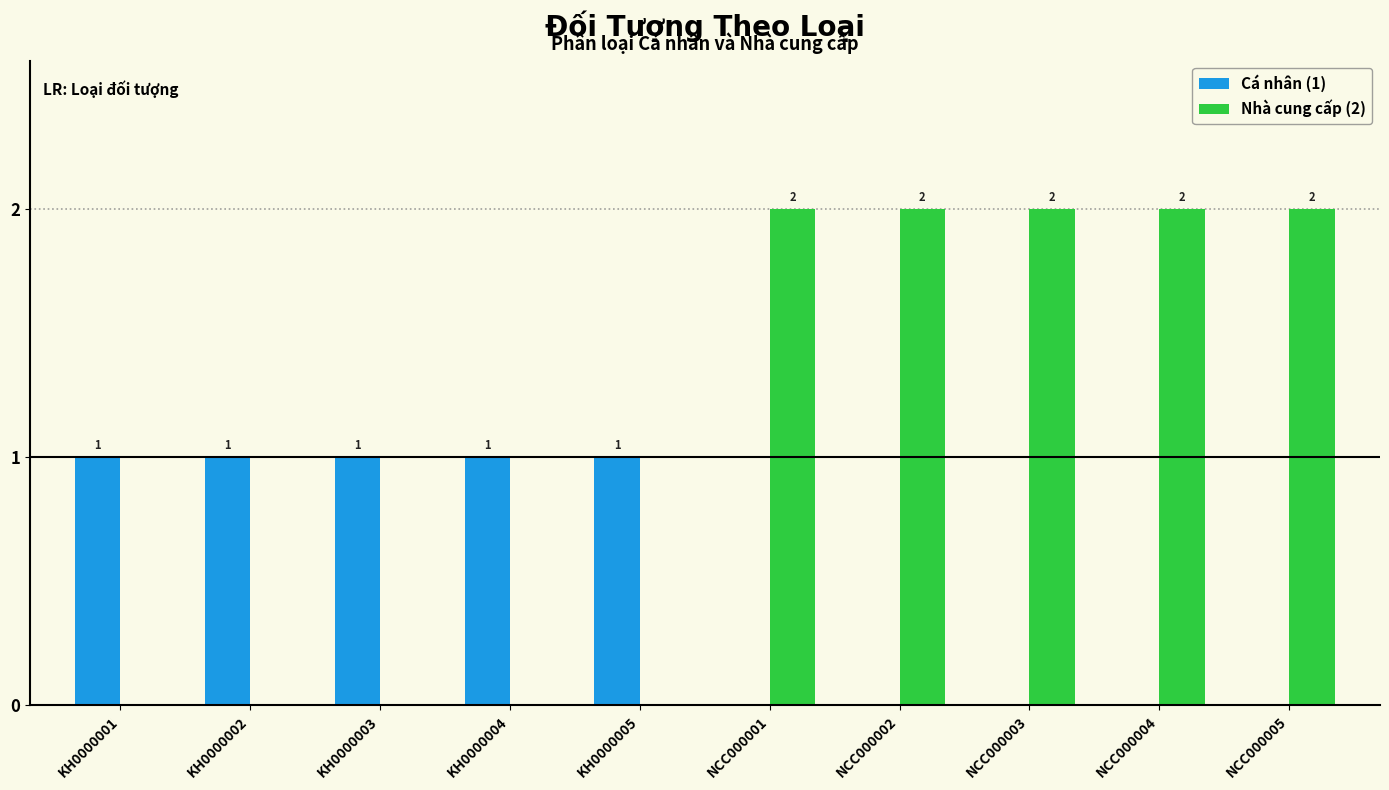

How many groups of bars are there?

10